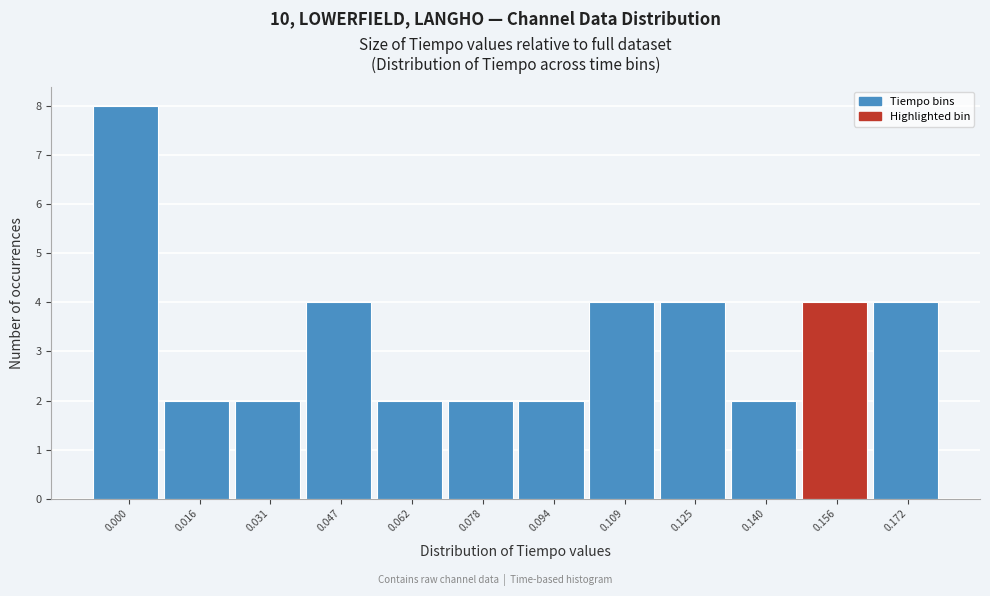

Reading right to left, transcribe all the data shown in this chart.

4	4	2	4	4	2	2	2	4	2	2	8